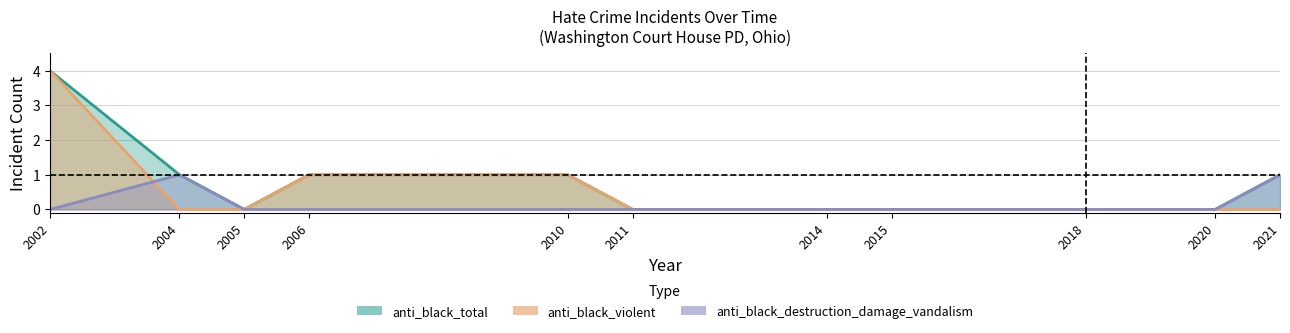

What is the spread (max minus min) of values at 2002?

4